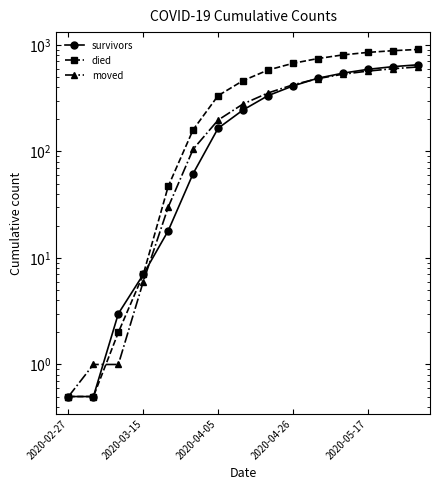

What is the difference between the maximum and second lowest values in the moved series?

620.0